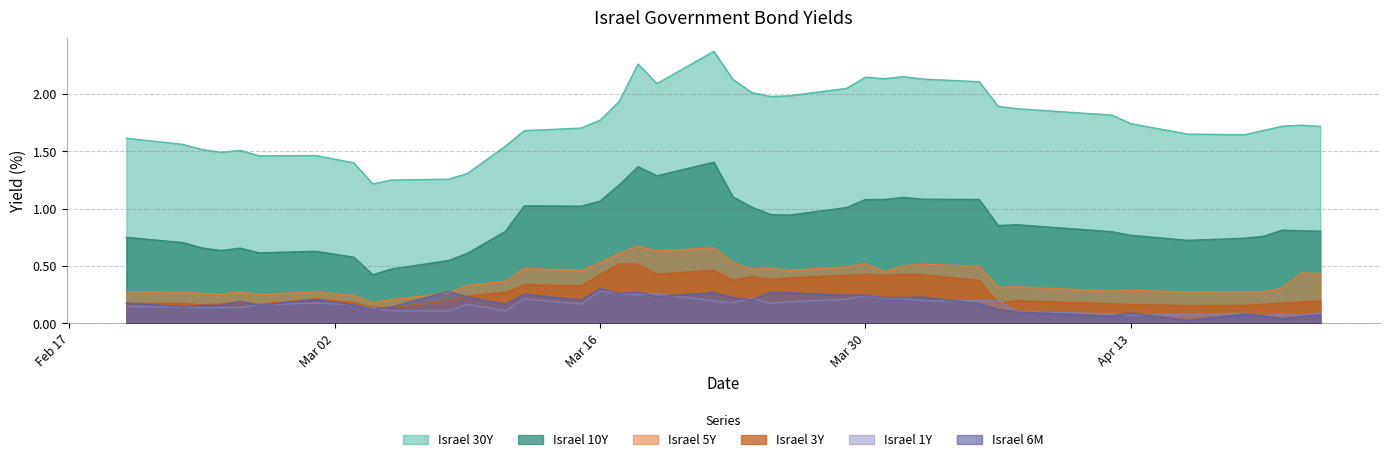

Which series has the largest total across all categories?

Israel 30Y